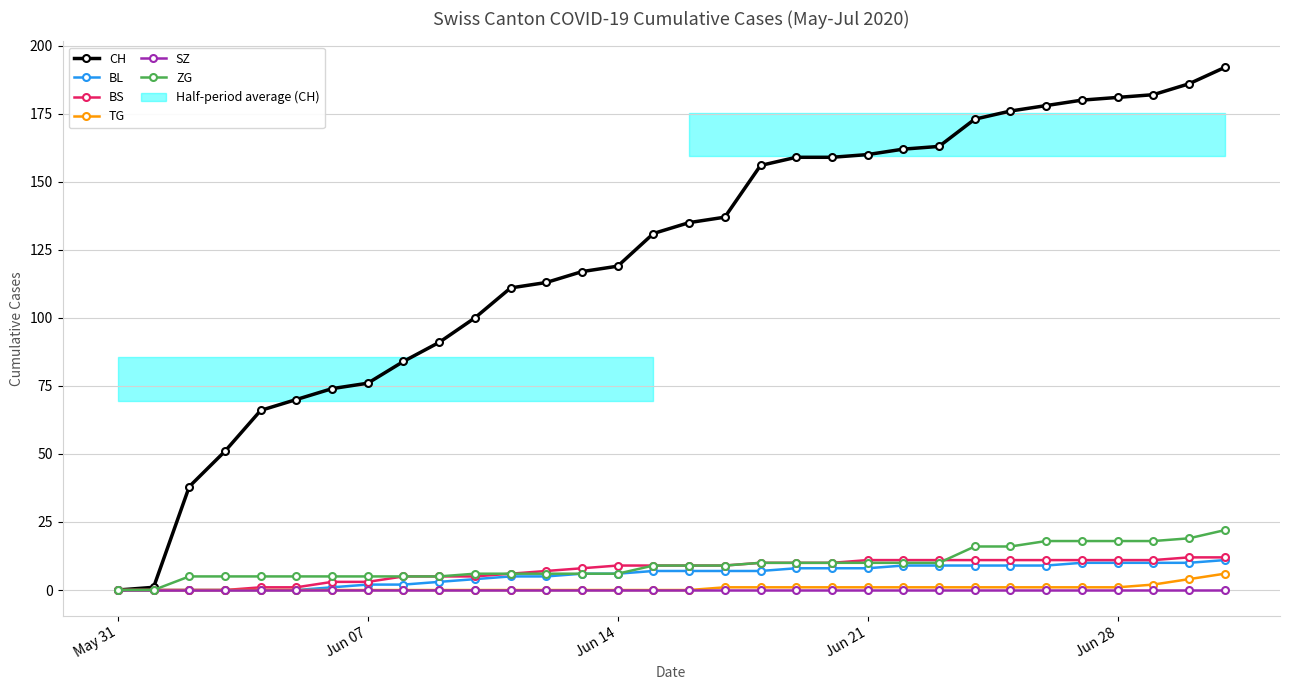

What is the highest value of the BS series?

12